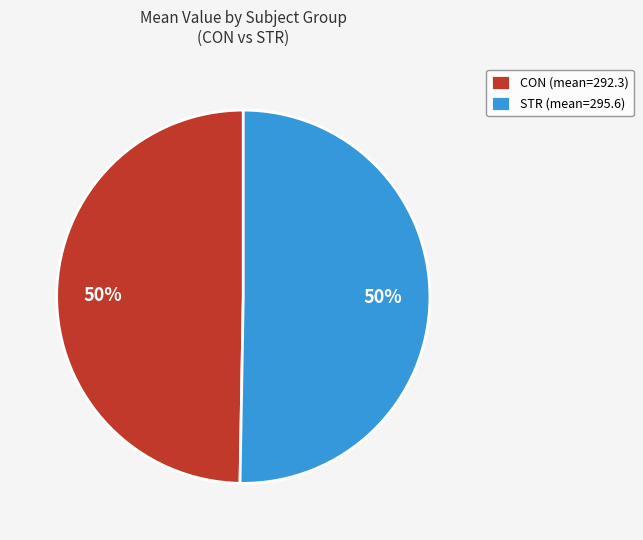

Is the sum of STR (mean=295.6) and CON (mean=292.3) greater than half?

Yes